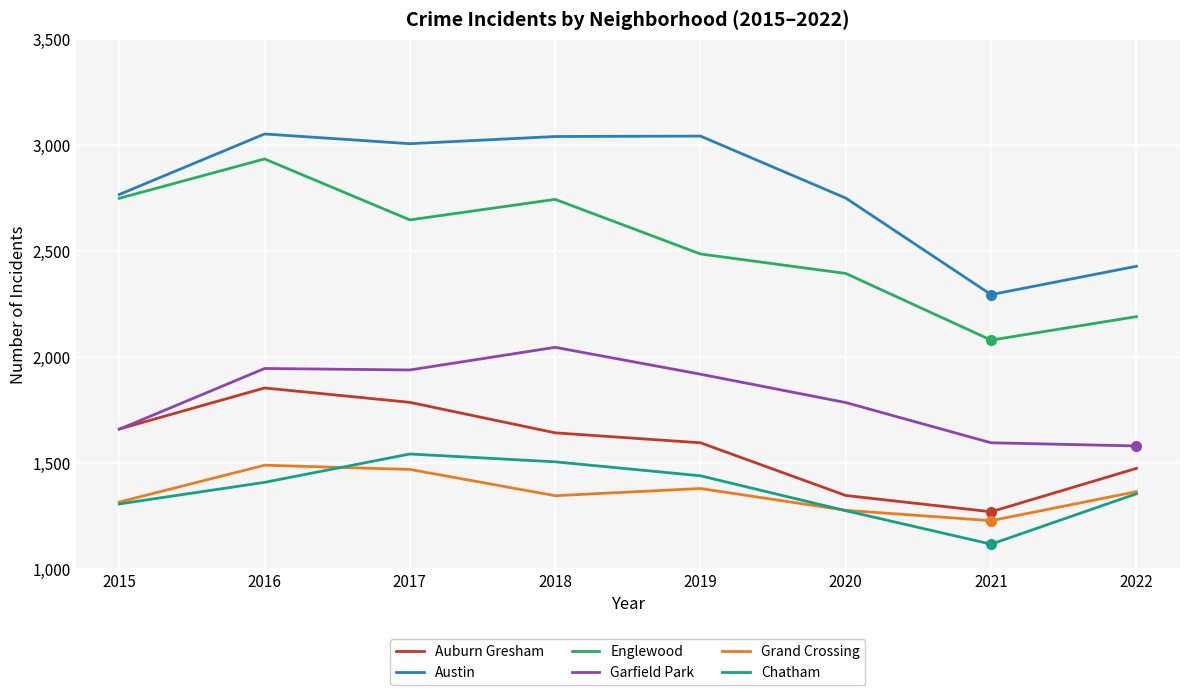

The Chatham series shows 730 at 2020. True or false?

False